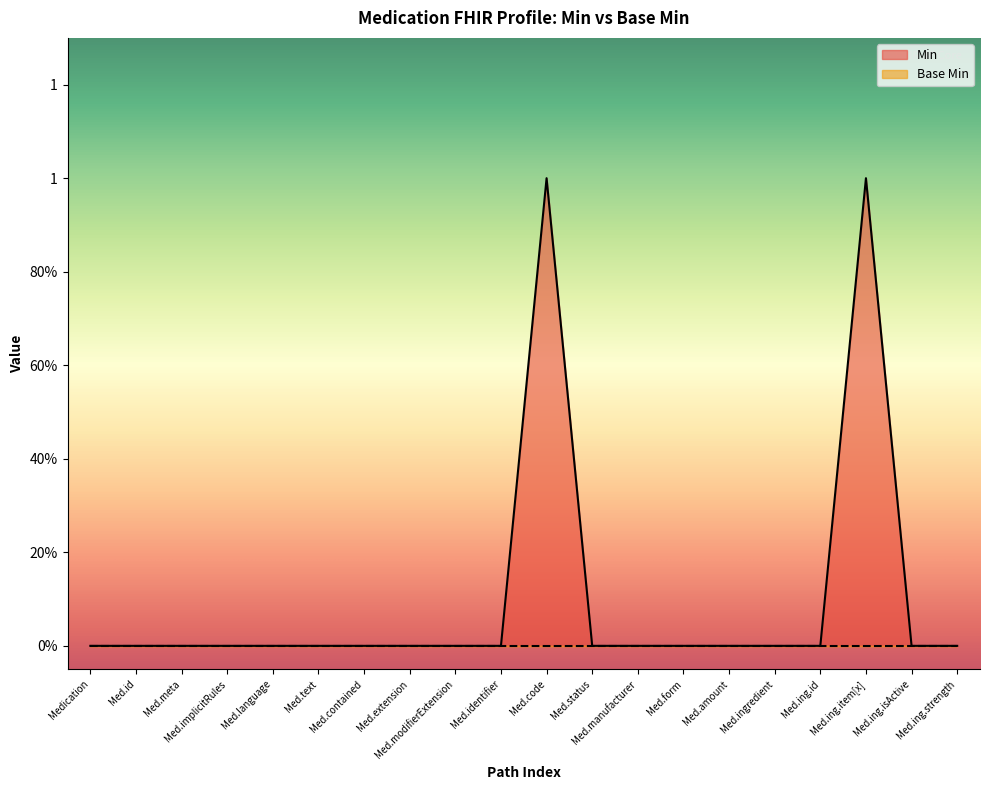

Reading right to left, list all the values displayed in this chart.

Med.ing.strength=0	Med.ing.isActive=0	Med.ing.item[x]=1	Med.ing.id=0	Med.ingredient=0	Med.amount=0	Med.form=0	Med.manufacturer=0	Med.status=0	Med.code=1	Med.identifier=0	Med.modifierExtension=0	Med.extension=0	Med.contained=0	Med.text=0	Med.language=0	Med.implicitRules=0	Med.meta=0	Med.id=0	Medication=0